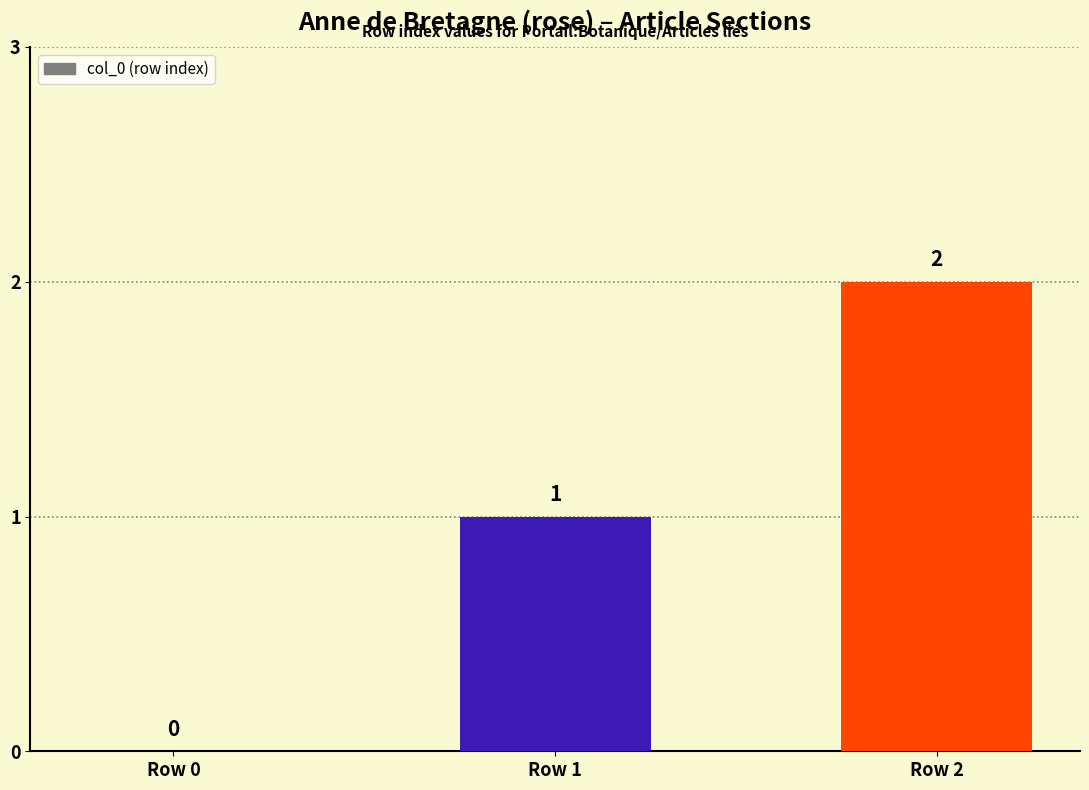

How many values are above zero?

2